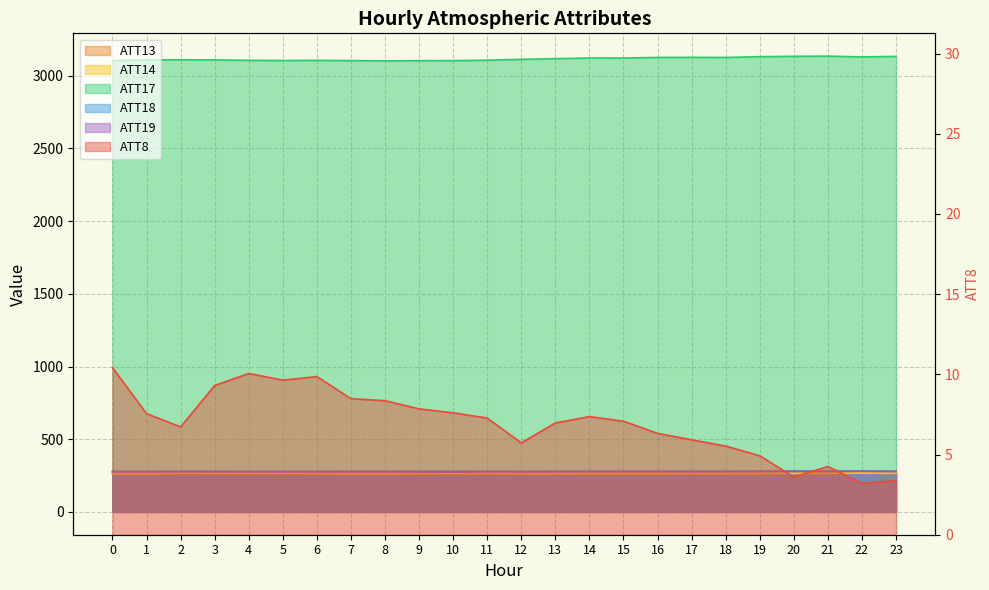

How many distinct data groups are displayed?

6